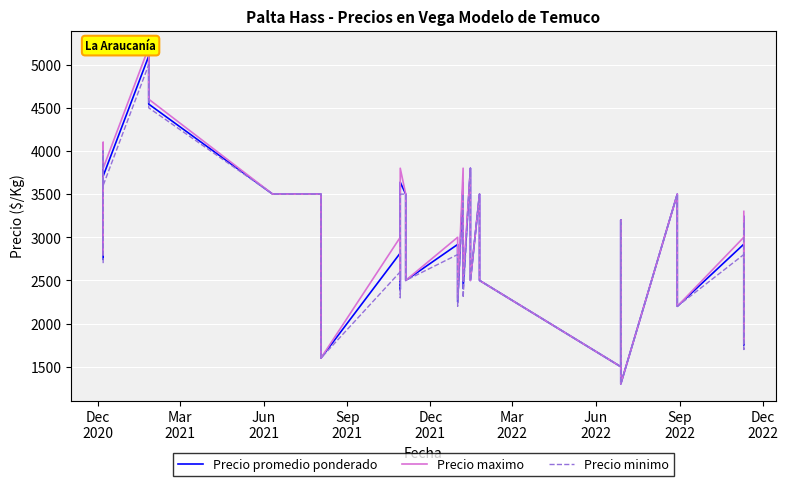

Does the chart display data point markers on the line(s)?

No